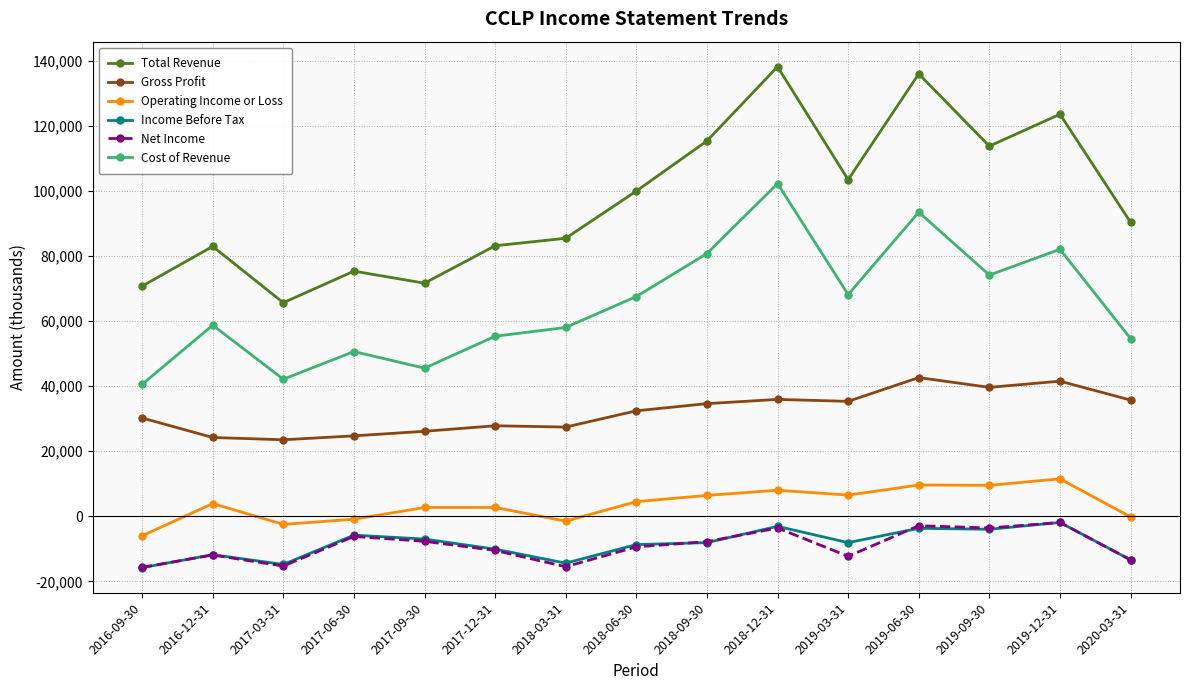

What is the label of the 11th point from the right?

2017-09-30